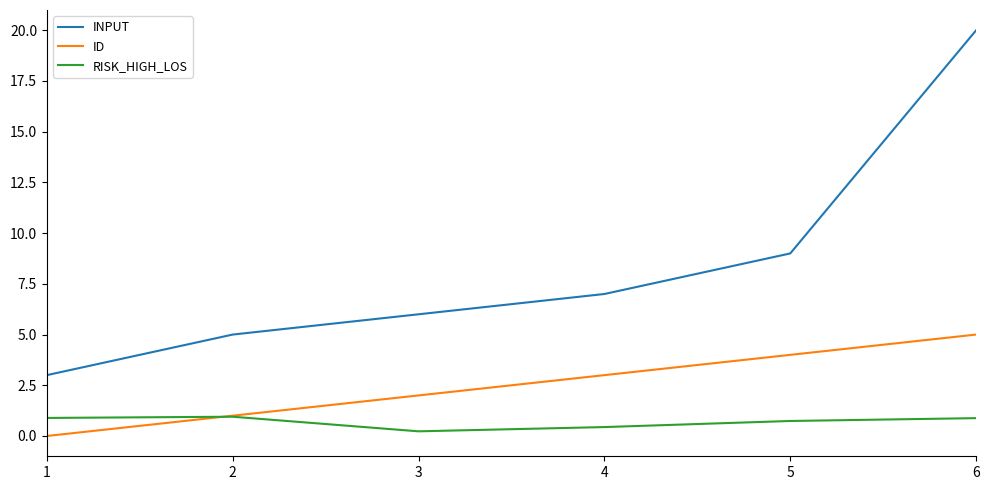

What is the greatest value displayed?

20.0